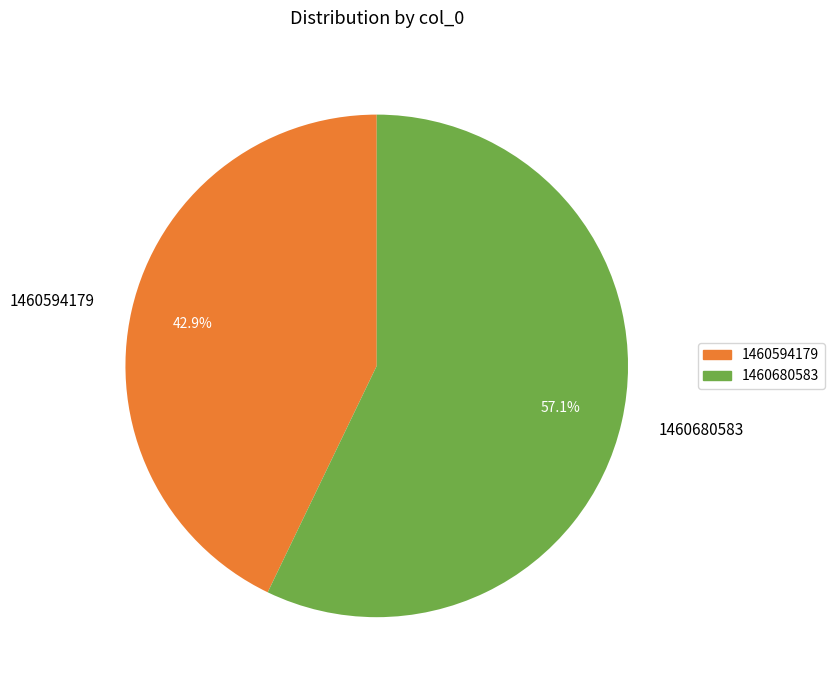

Rank the categories by value from lowest to highest.

1460594179, 1460680583